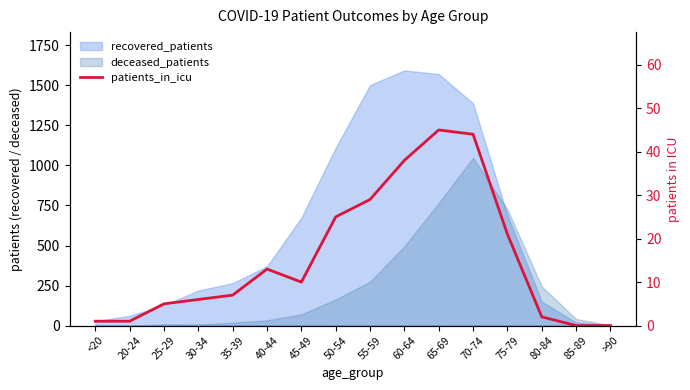

Where is the first local minimum?

45-49